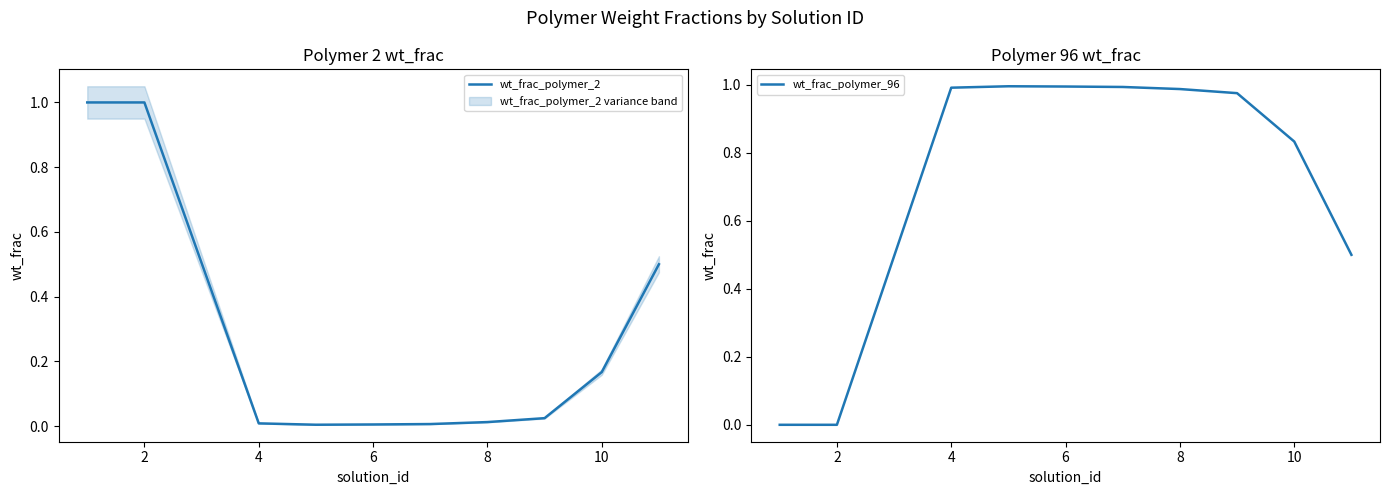

Reading right to left, list all the values displayed in this chart.

wt_frac_polymer_2: 0.5	0.2	0.0	0.0	0.0	0.0	0.0	0.0	1.0	1.0
wt_frac_polymer_96: 0.5	0.8	1.0	1.0	1.0	1.0	1.0	1.0	0.0	0.0